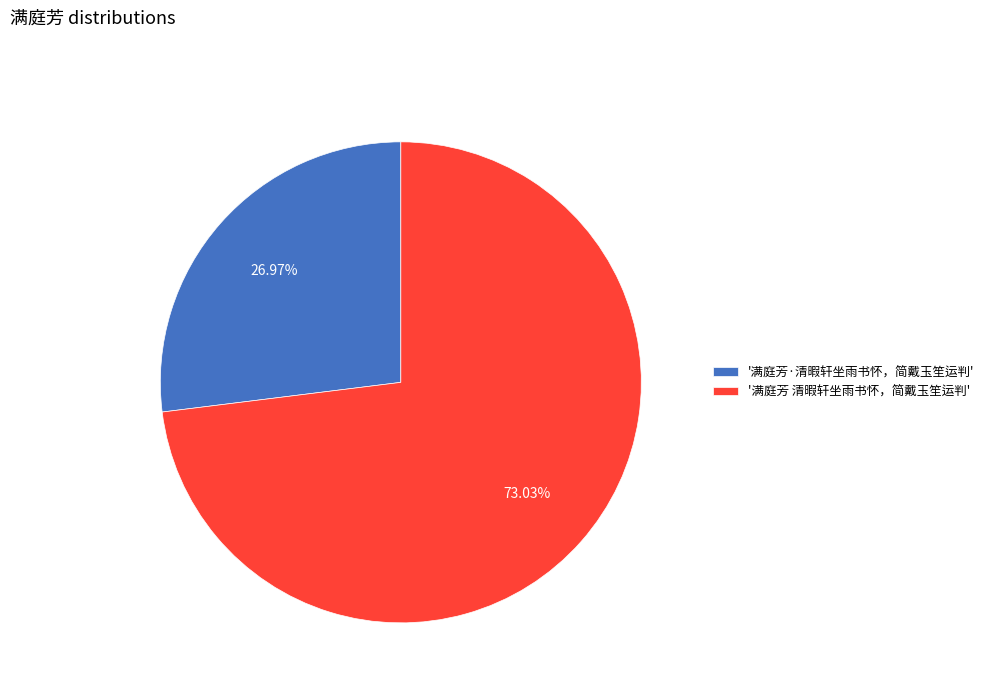

Is the sum of '满庭芳 清暇轩坐雨书怀，简戴玉笙运判' and '满庭芳·清暇轩坐雨书怀，简戴玉笙运判' greater than half?

Yes